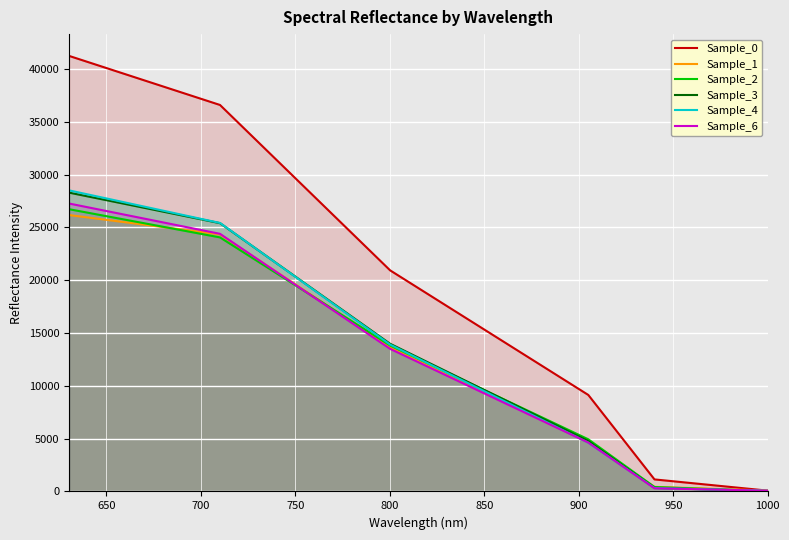

What is the maximum value shown in the chart?

41237.1